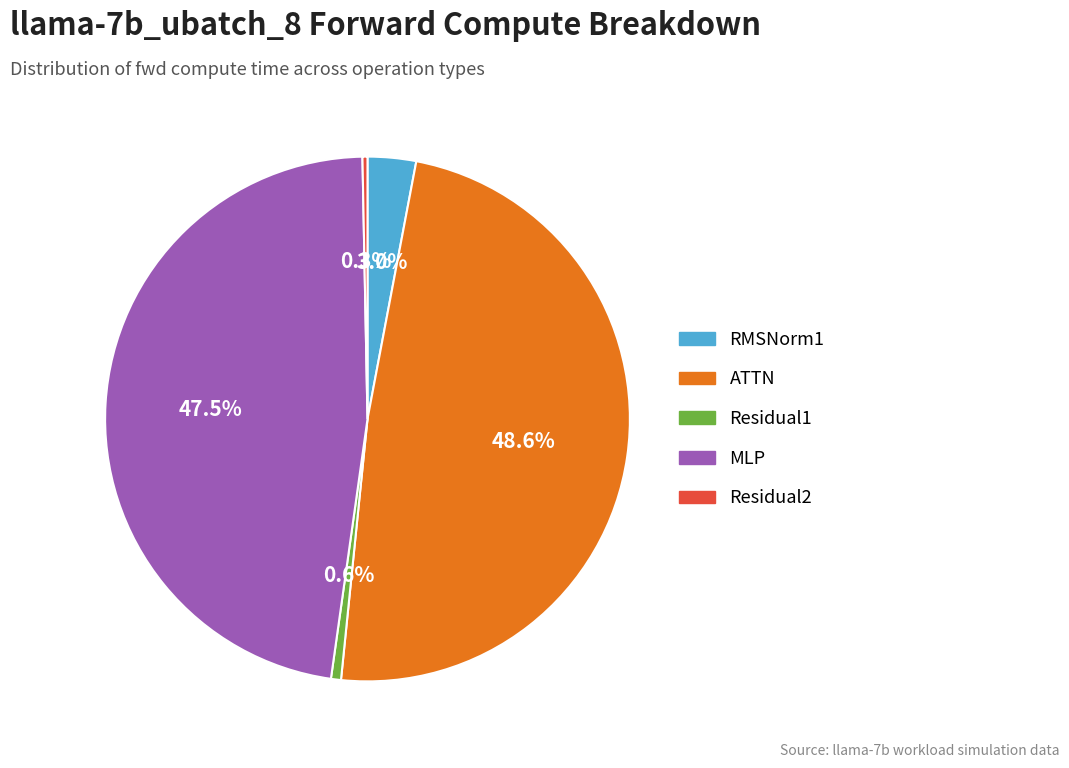

What percentage do Residual2 and RMSNorm1 together represent?

3.3%